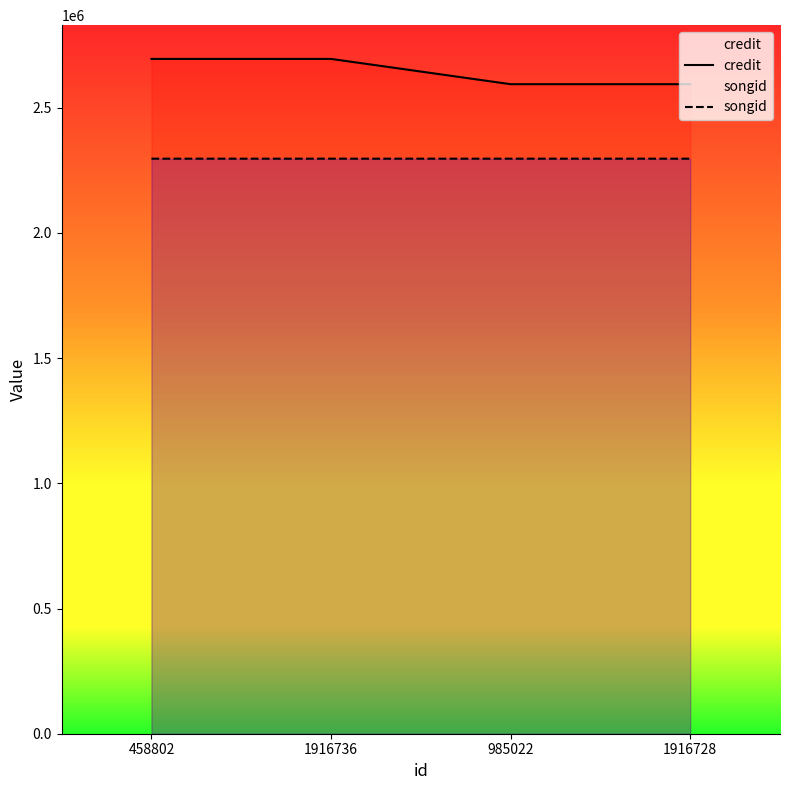

How many data points does each series have?

4